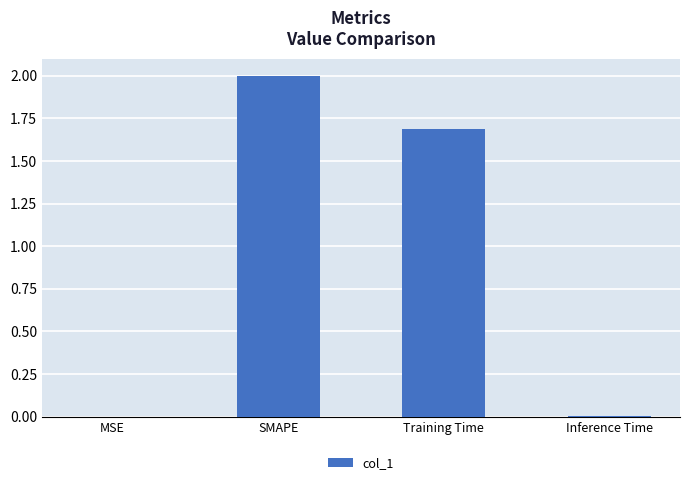

What is the sum of all values?

3.7